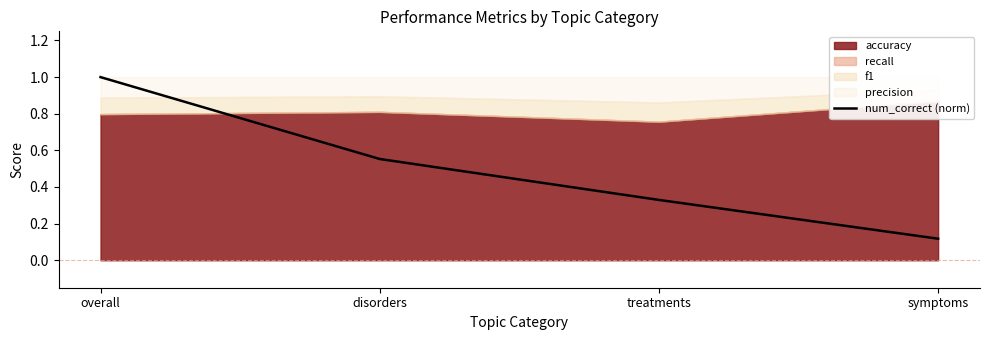

Is it true that the value at disorders is 0.6?

True